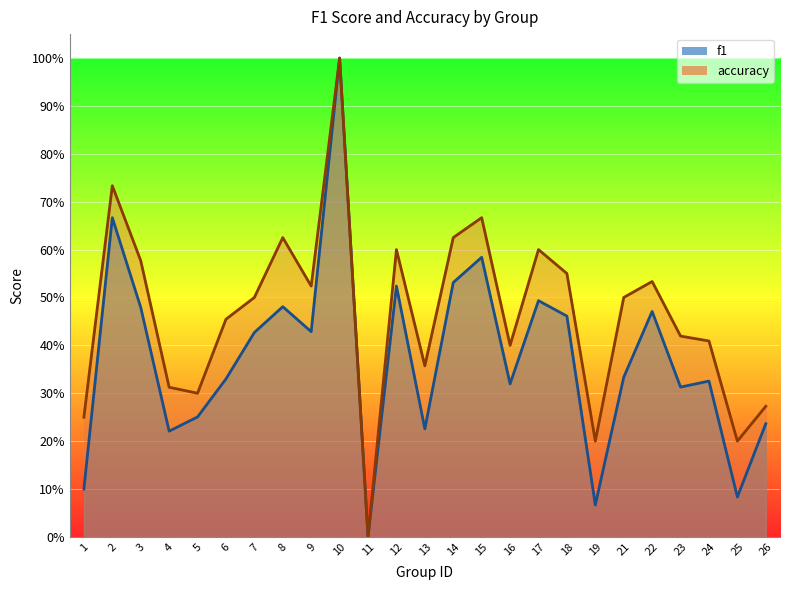

Which series has the largest total across all categories?

accuracy